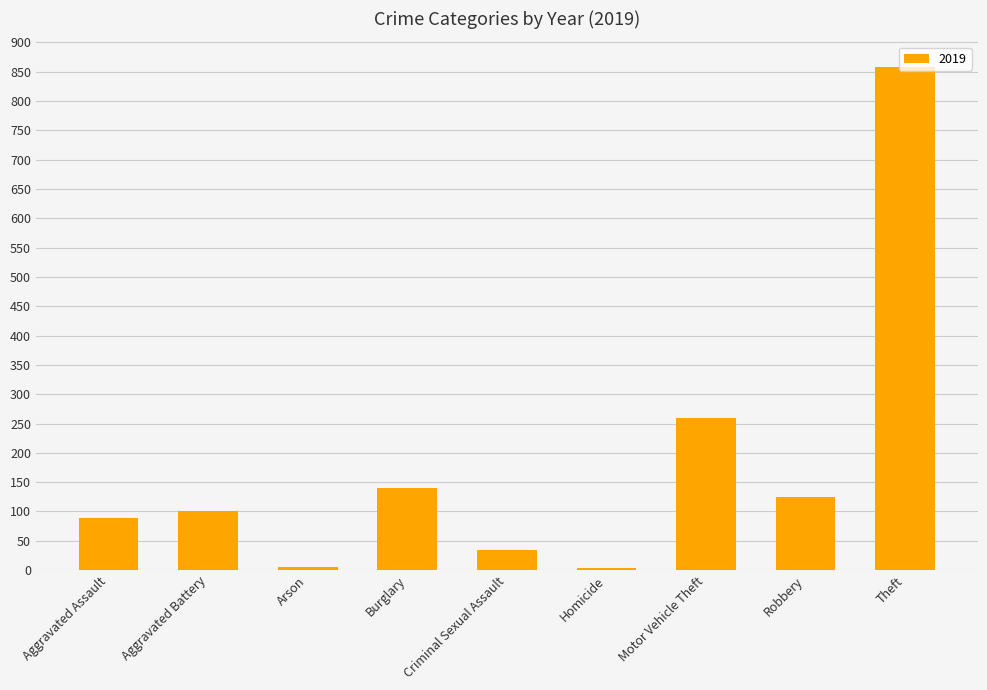

True or false: the data shows 190 at Robbery.

False